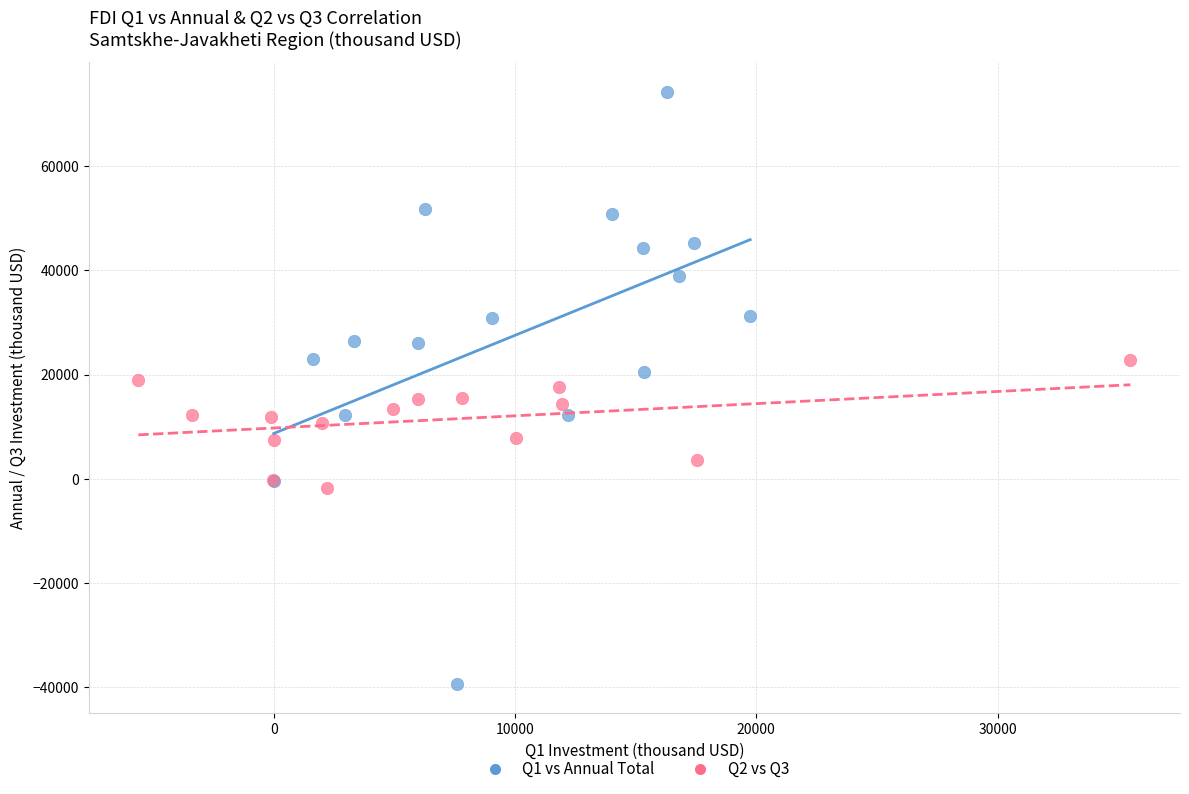

Which series has the widest spread of Y values?

Q1 vs Annual Total